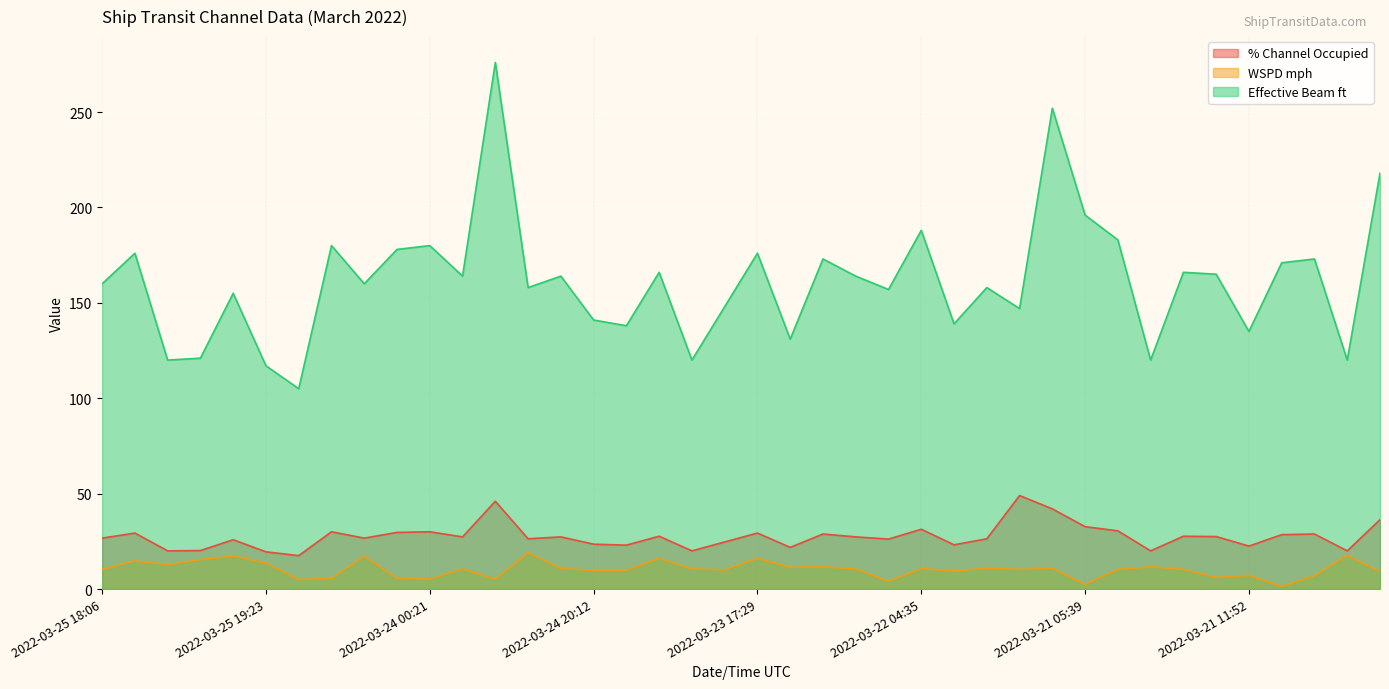

At which category is the sum across all series the highest?

2022-03-24 00:48